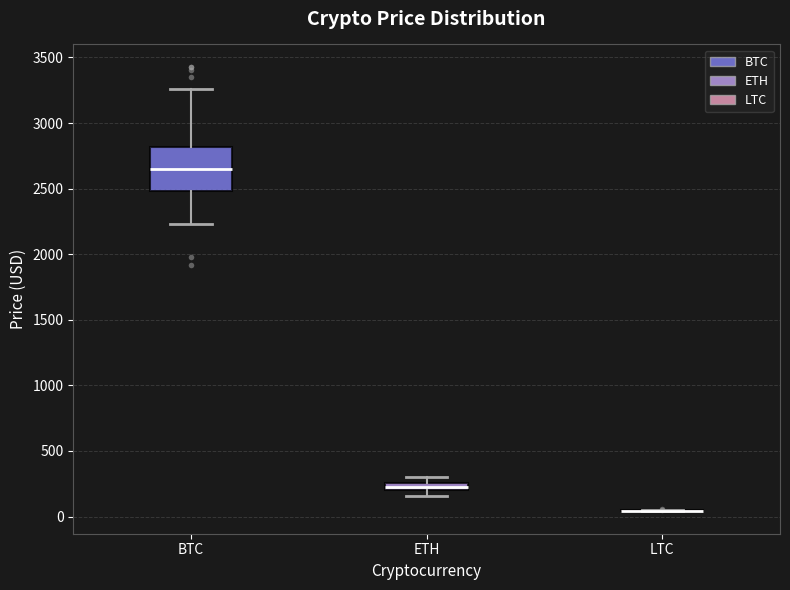

Where does the lower whisker of the box for BTC end on the y-axis? The values are not printed on the chart, so give them approximately, as read against the axis.

2250